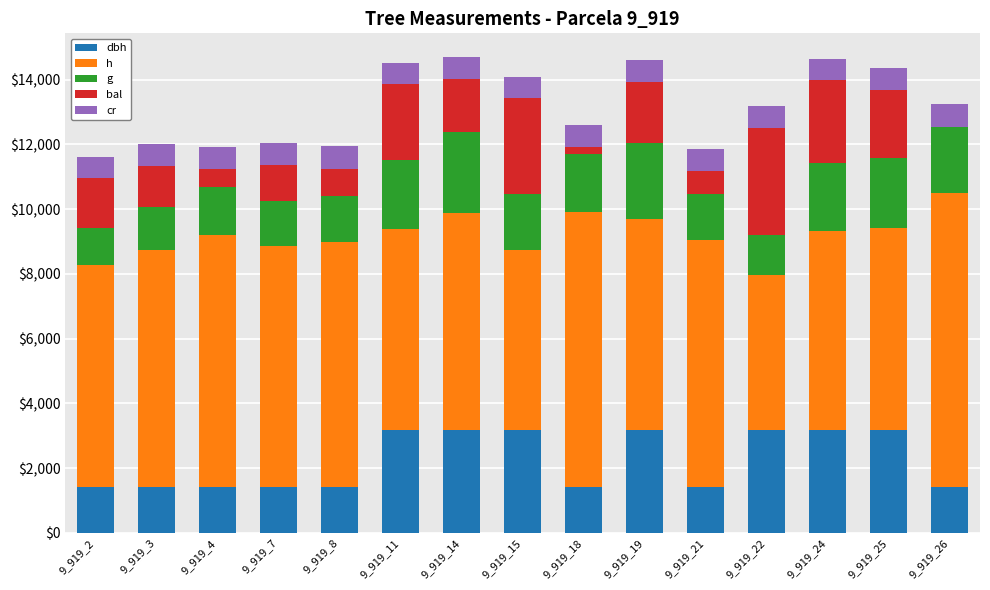

What is the difference between the g values at 9_919_4 and 9_919_14?

1000